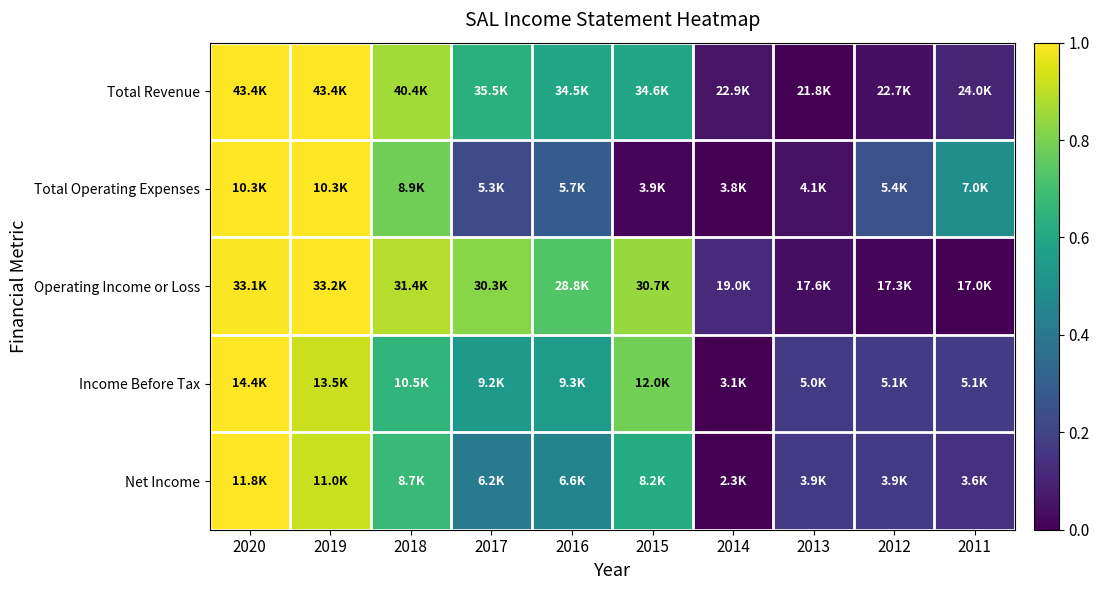

Which series has the widest spread of values?

Total Revenue